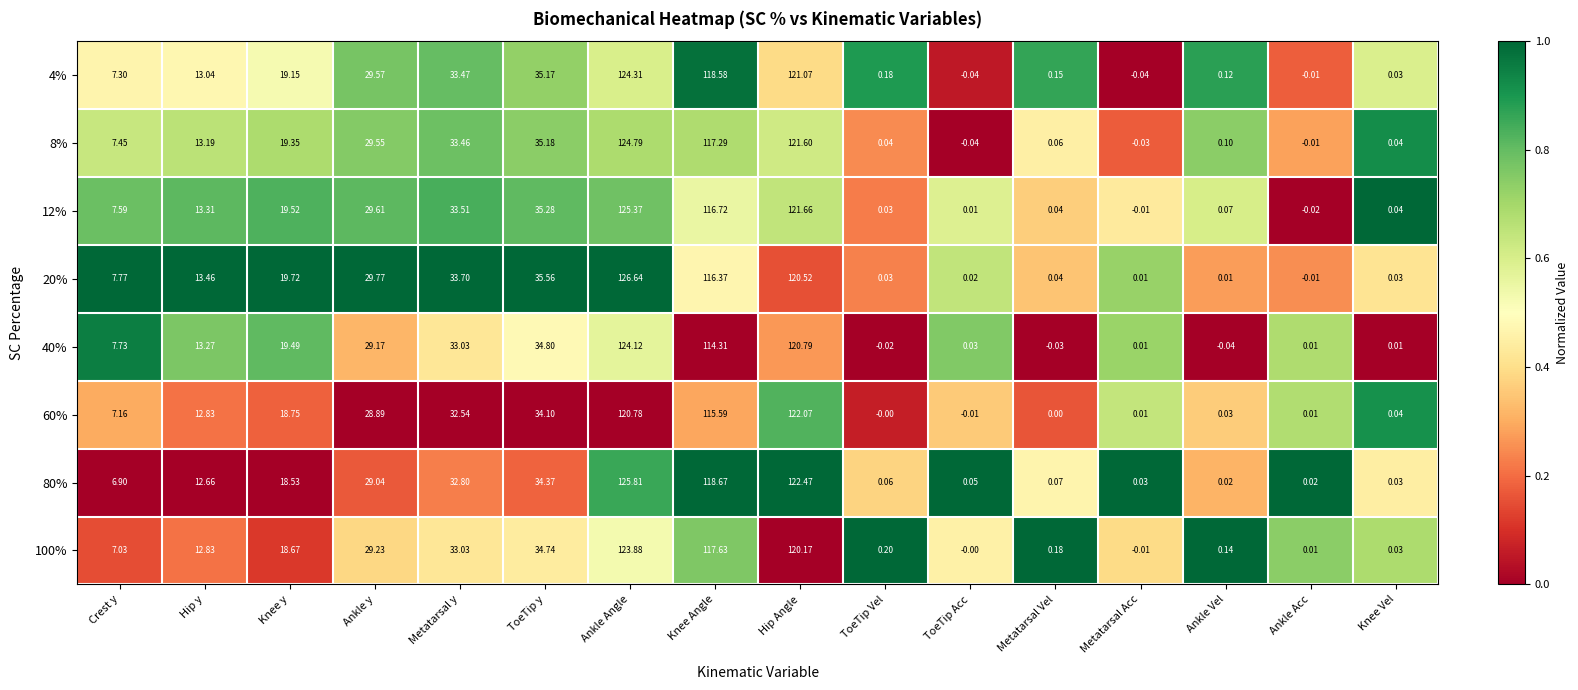

At which category is the sum across all series the highest?

Ankle Angle